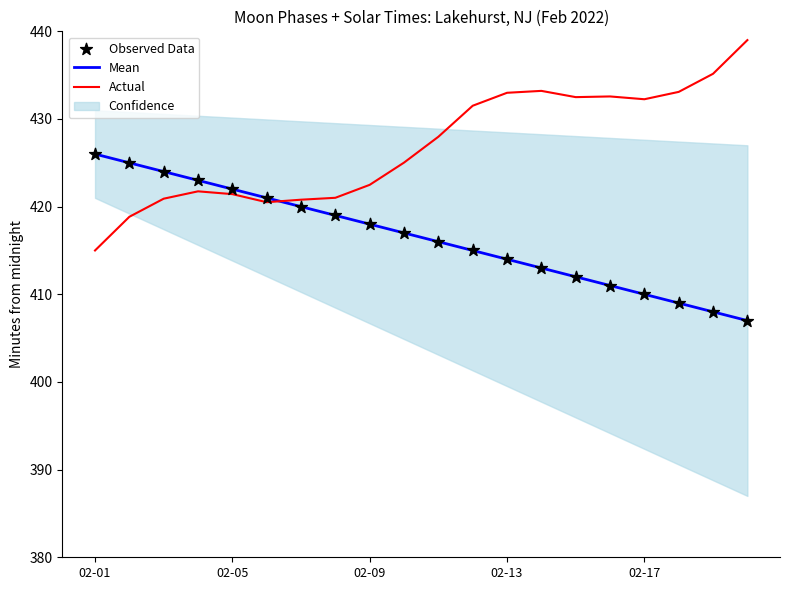

Which series has the widest spread of Y values?

Actual